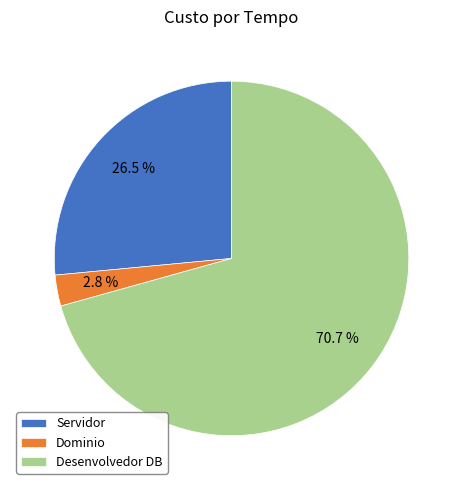

Which slice is the smallest?

Dominio